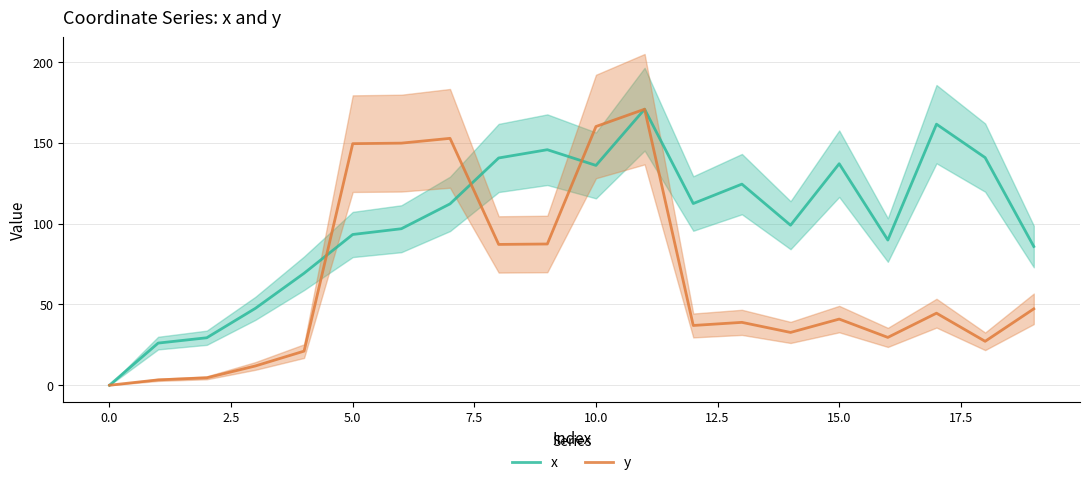

Is it true that y equals 44.6 at 17?

True